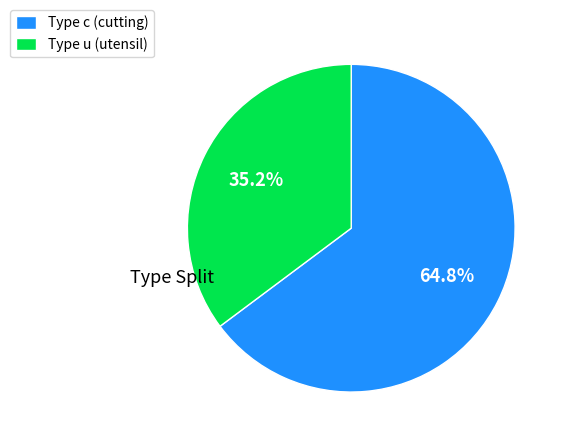

What is the ratio of the value at Type c (cutting) to the value at Type u (utensil)?

1.8